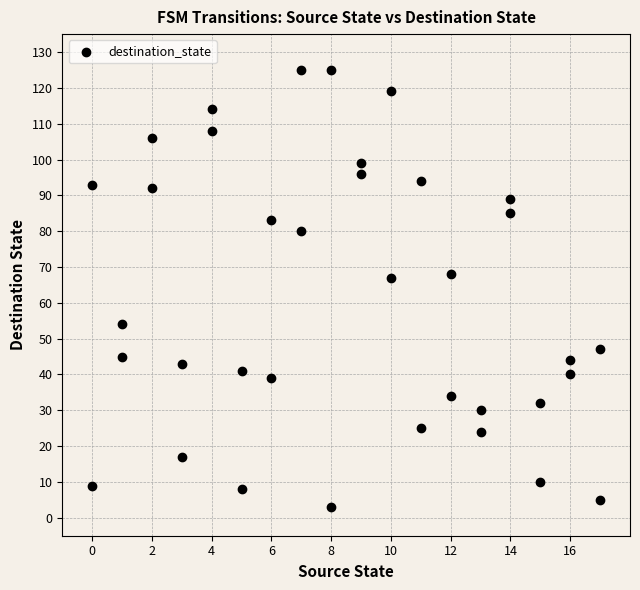

What is the range of X values (max minus min)?

17